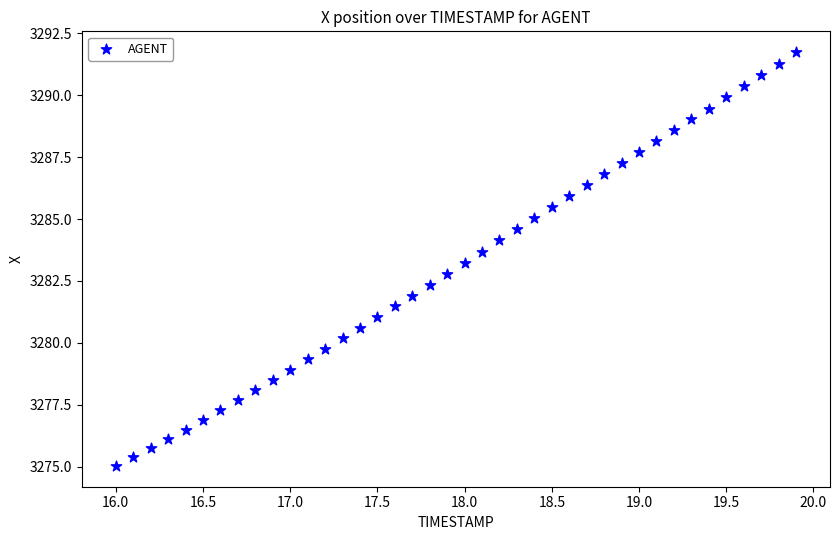

What is the range of X values (max minus min)?

3.9